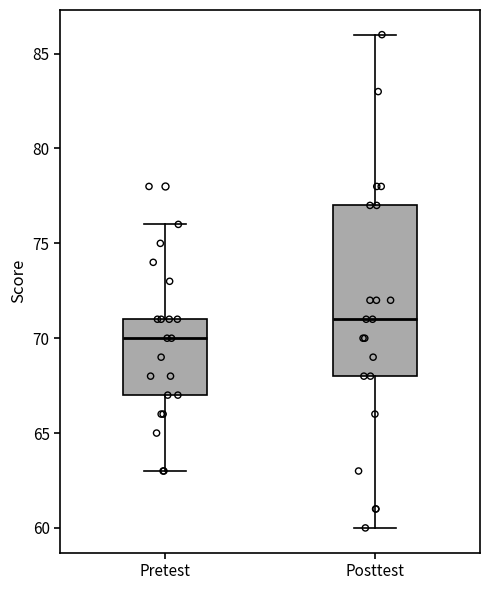

Which box has the lowest median line?

Pretest